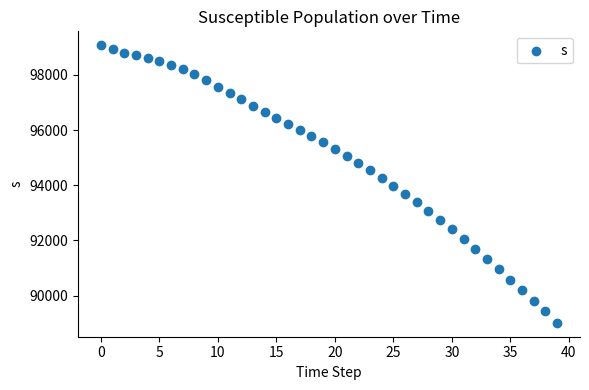

What is the range of Y values (max minus min)?

10064